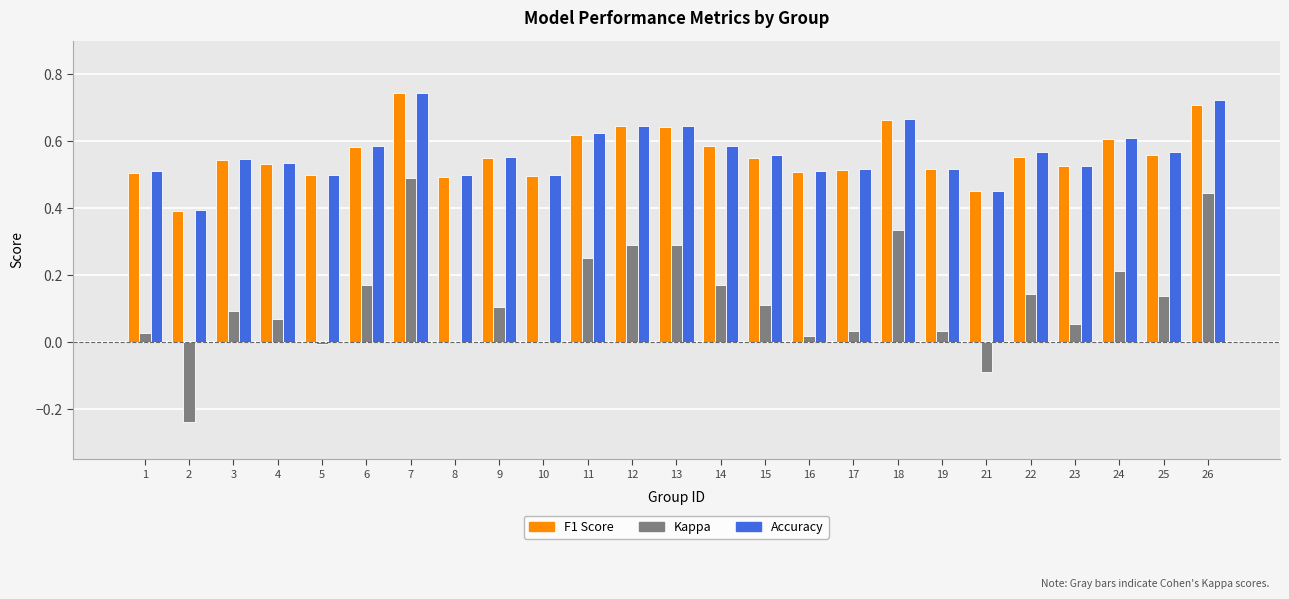

At which category is the sum across all series the highest?

7